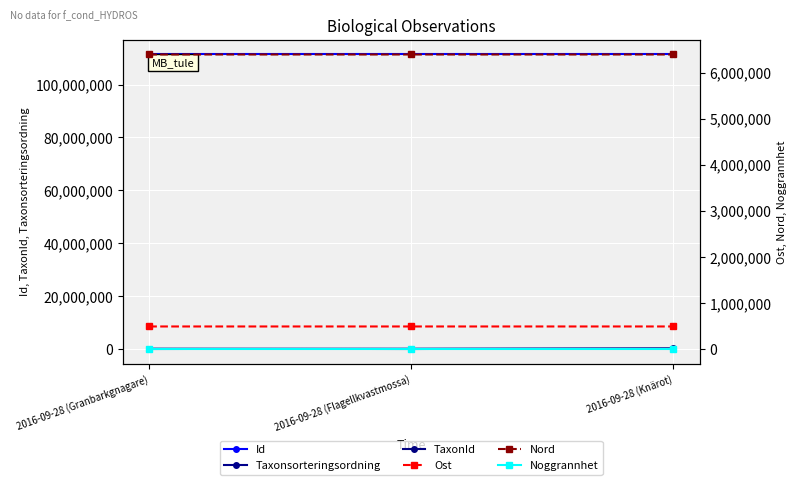

What is the sum of the Taxonsorteringsordning values at 2016-09-28 (Granbarkgnagare) and 2016-09-28 (Flagellkvastmossa)?

98006